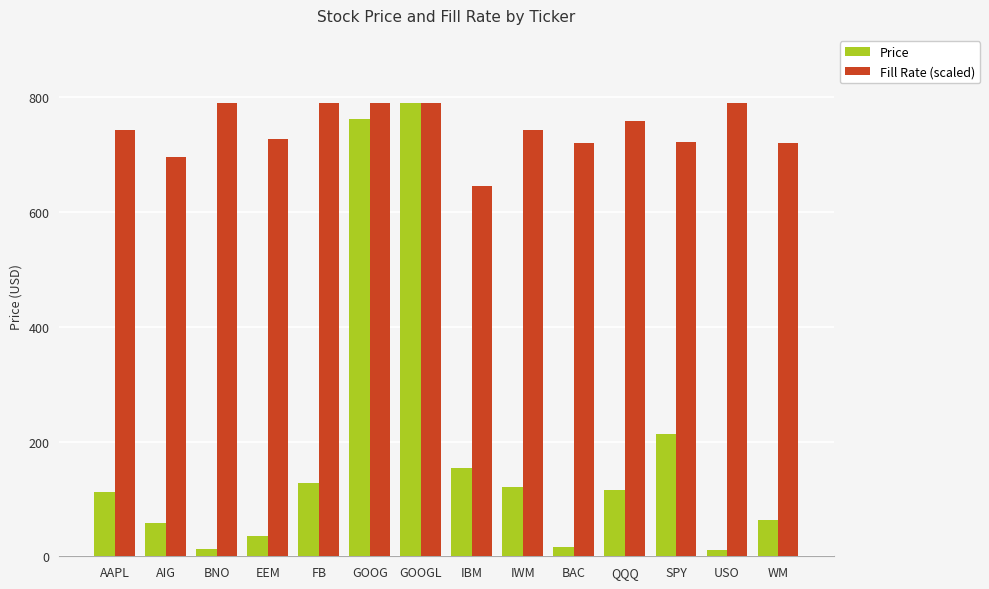

What is the spread (max minus min) of values at WM?

658.6